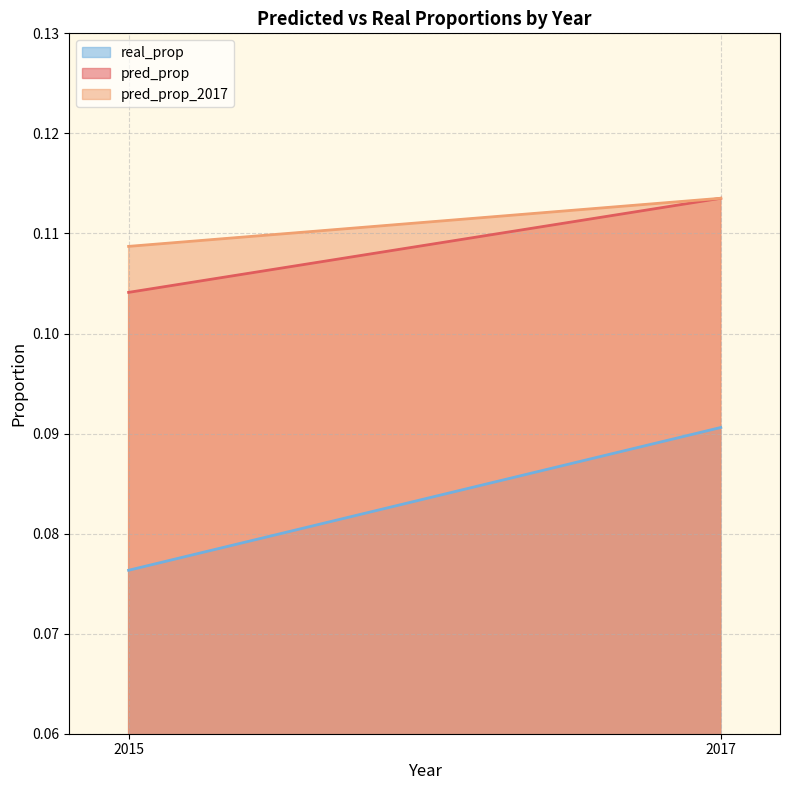

Rank the series by their maximum value, from highest to lowest.

pred_prop, pred_prop_2017, real_prop